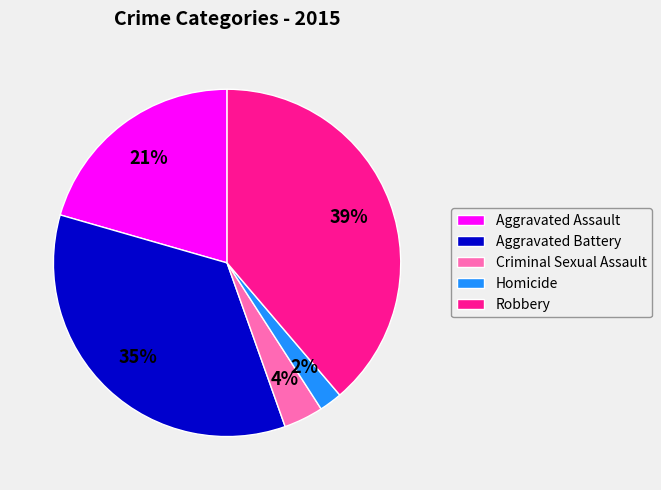

What is the ratio of the value at Aggravated Assault to the value at Robbery?

0.5